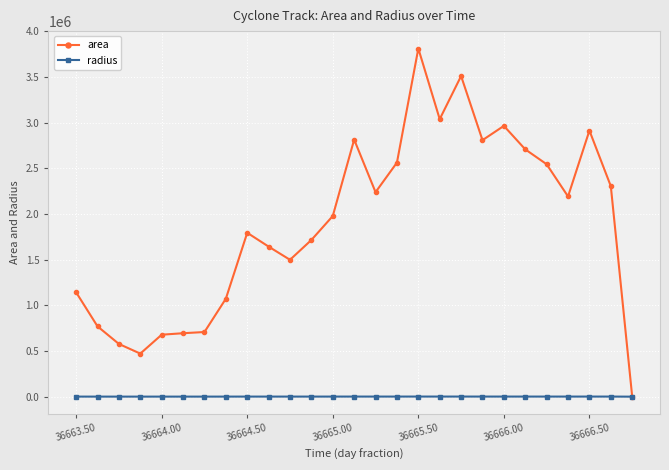

What is the highest value of the radius series?

1101.3